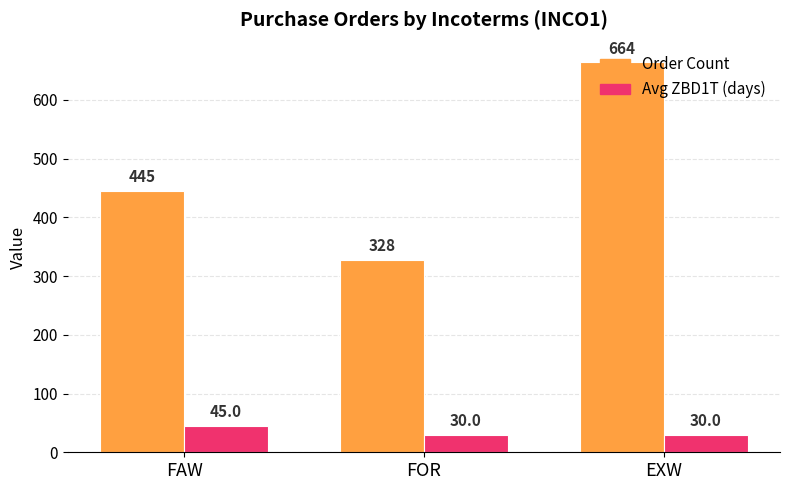

Count the Order Count values in the range 328 to 664.

3